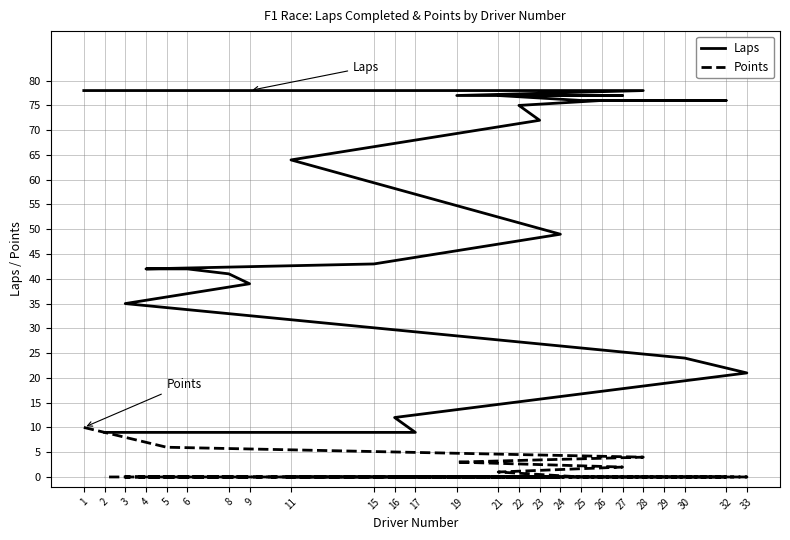

True or false: Points and Laps cross at least once.

False